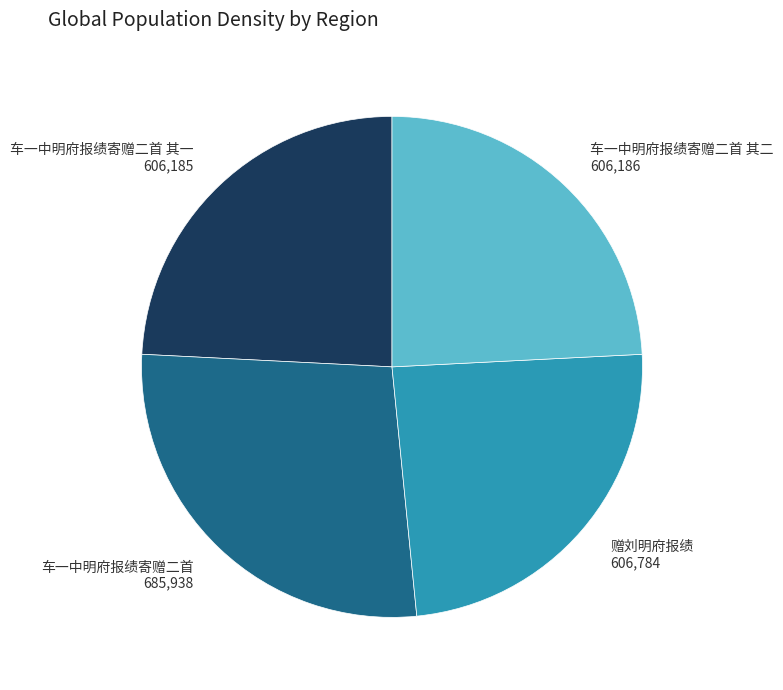

Does 车一中明府报绩寄赠二首 其一 represent more than half of the total?

No